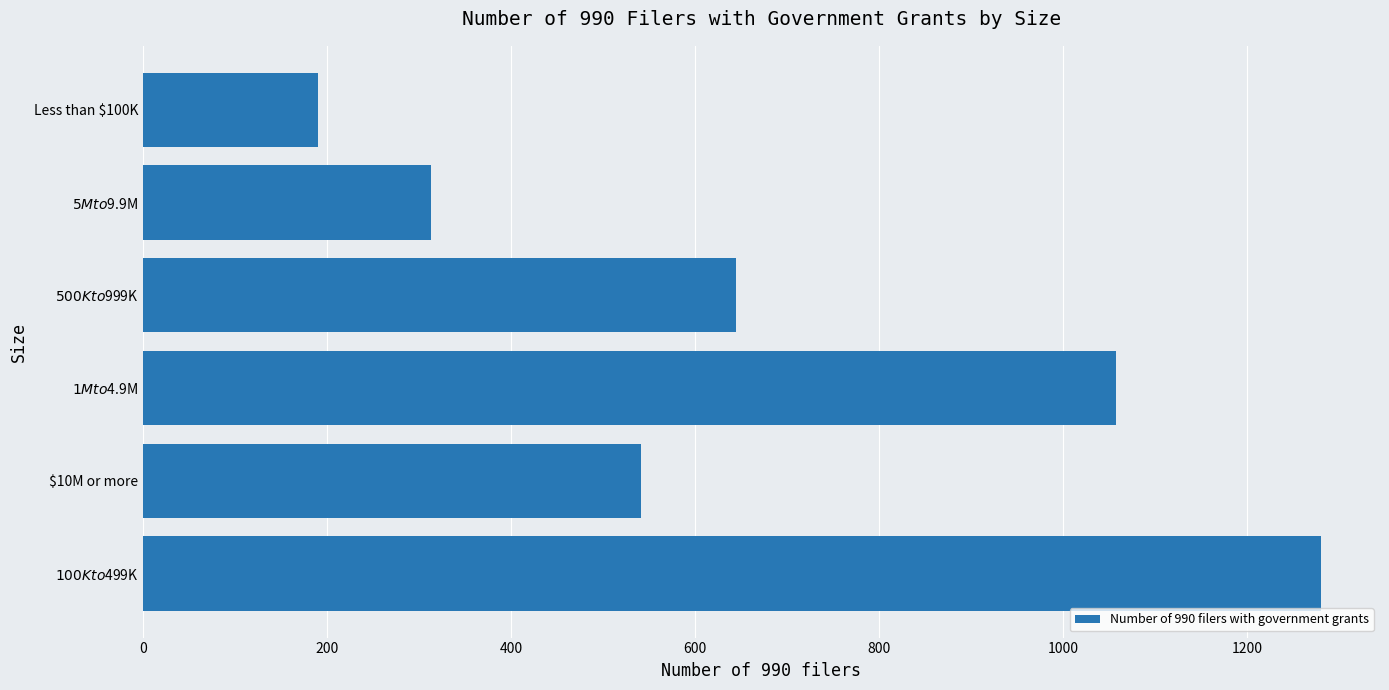

What is the greatest value displayed?

1280